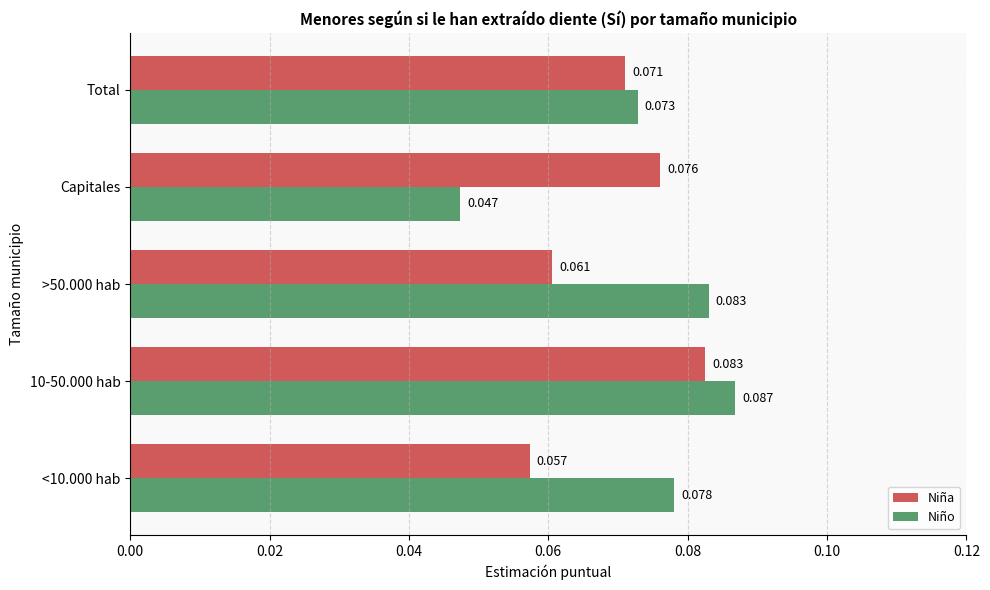

Which series has the largest total across all categories?

Niño